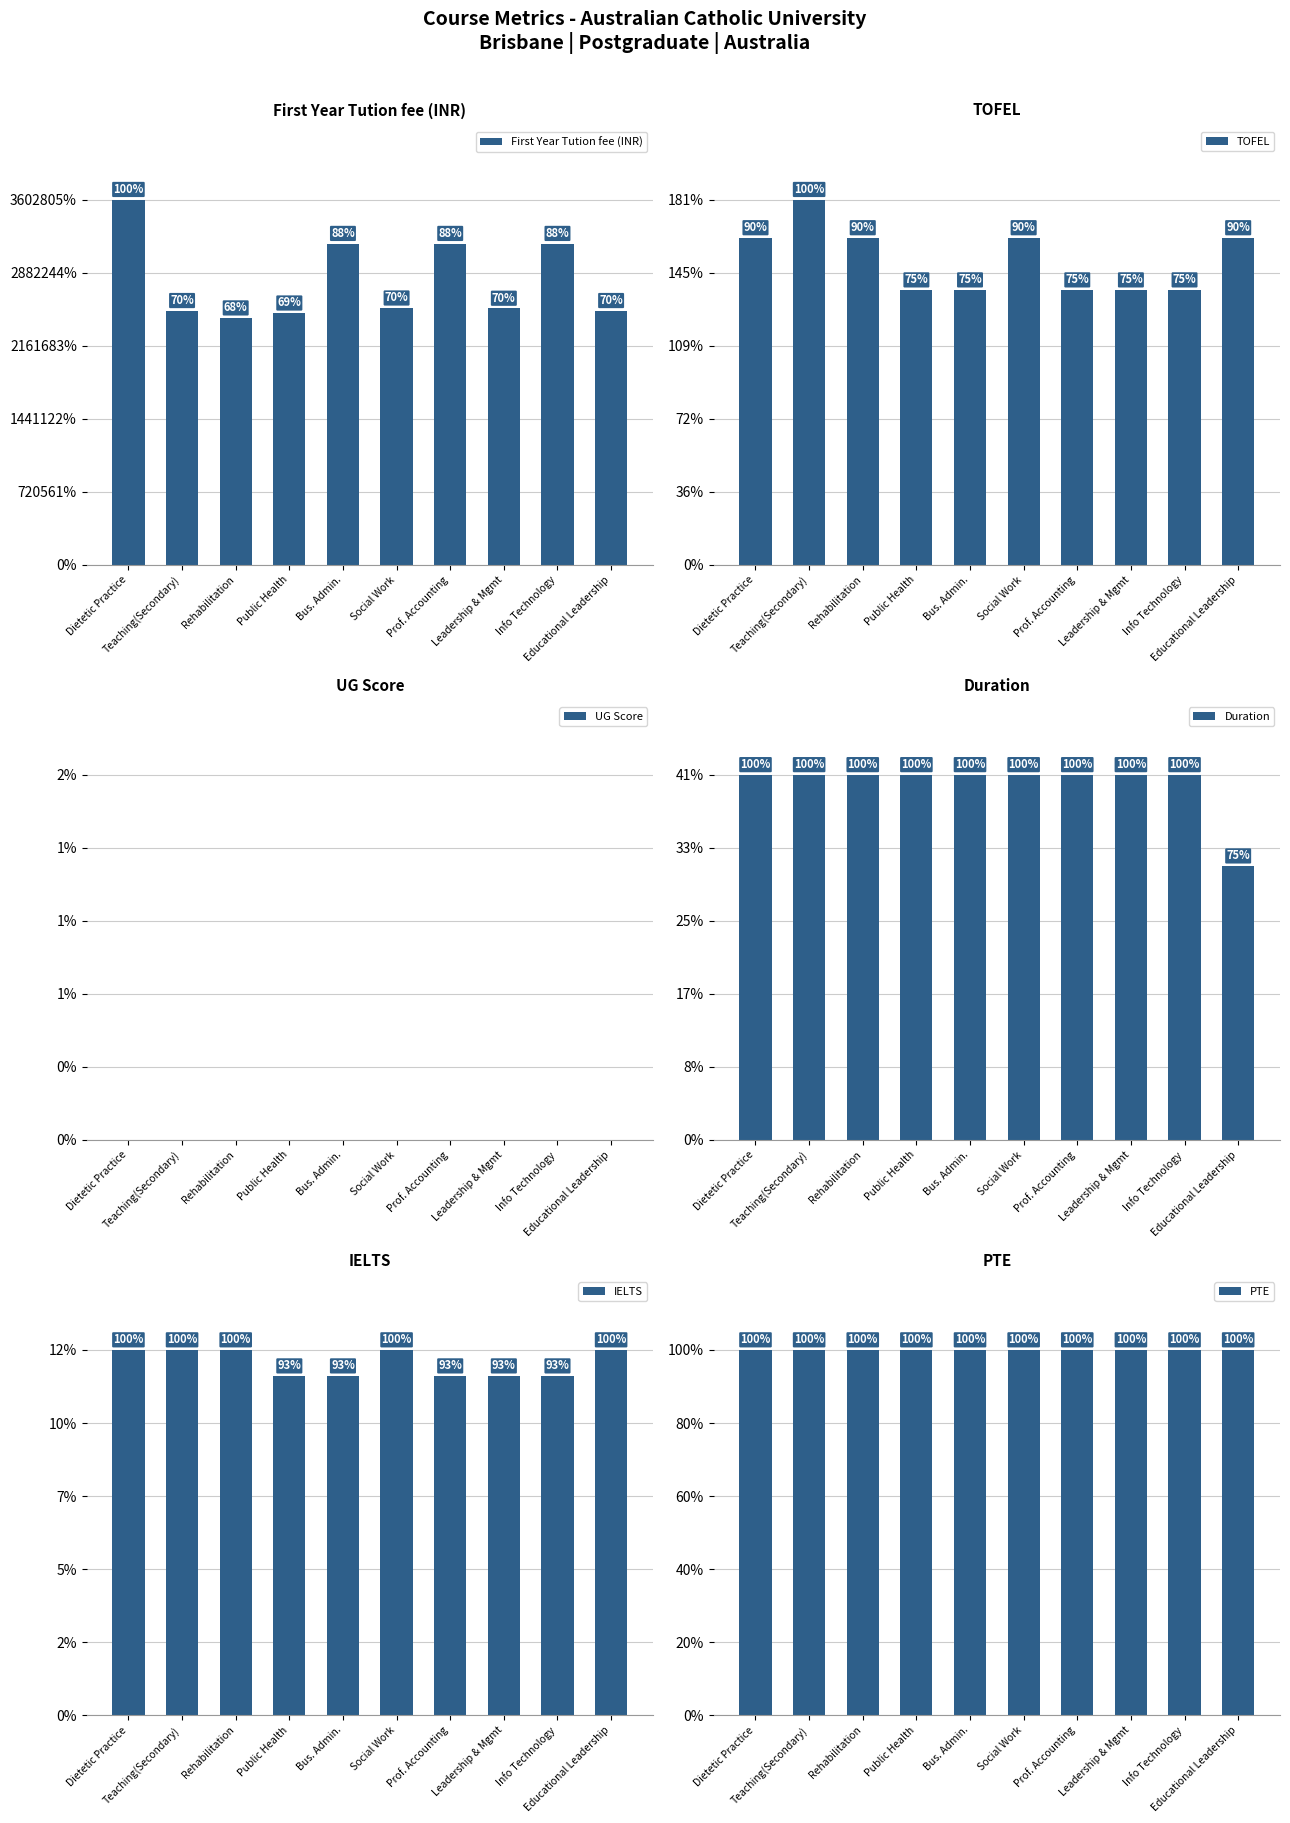

Which category has the highest value in the TOFEL series?

Teaching(Secondary)